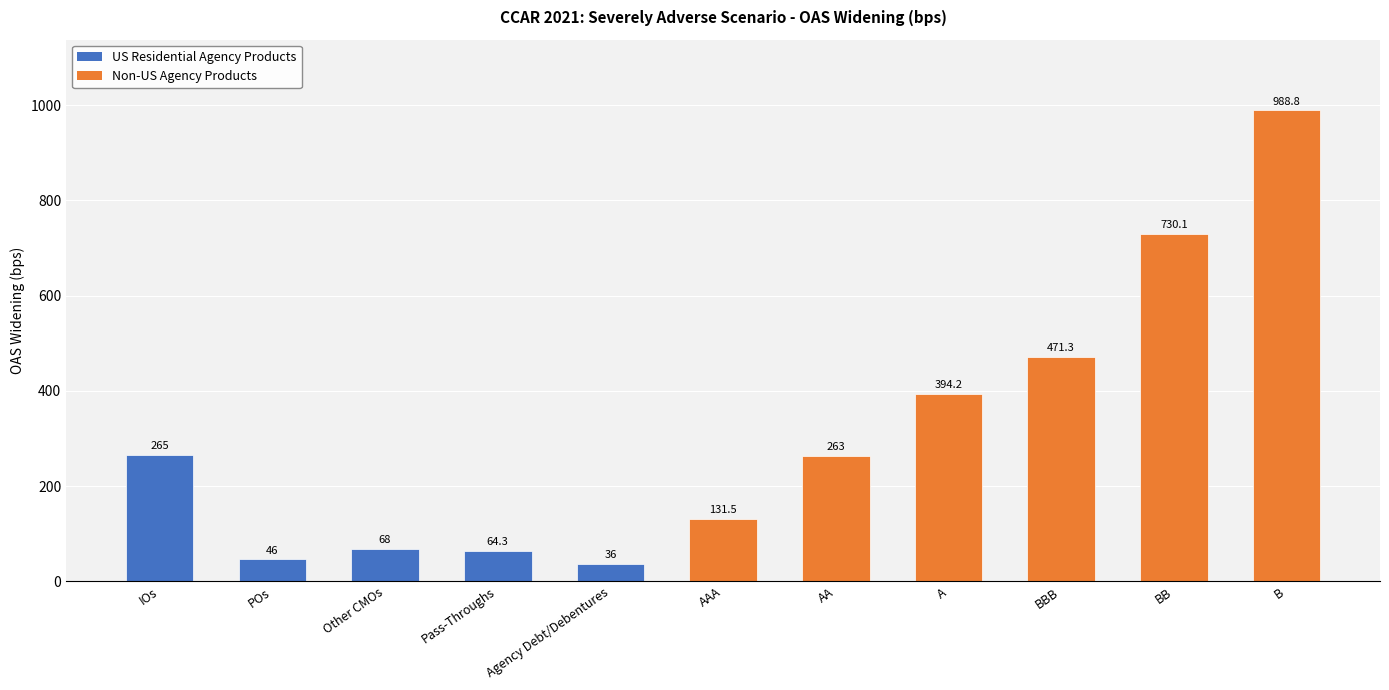

What is the label of the 11th bar from the right?

IOs